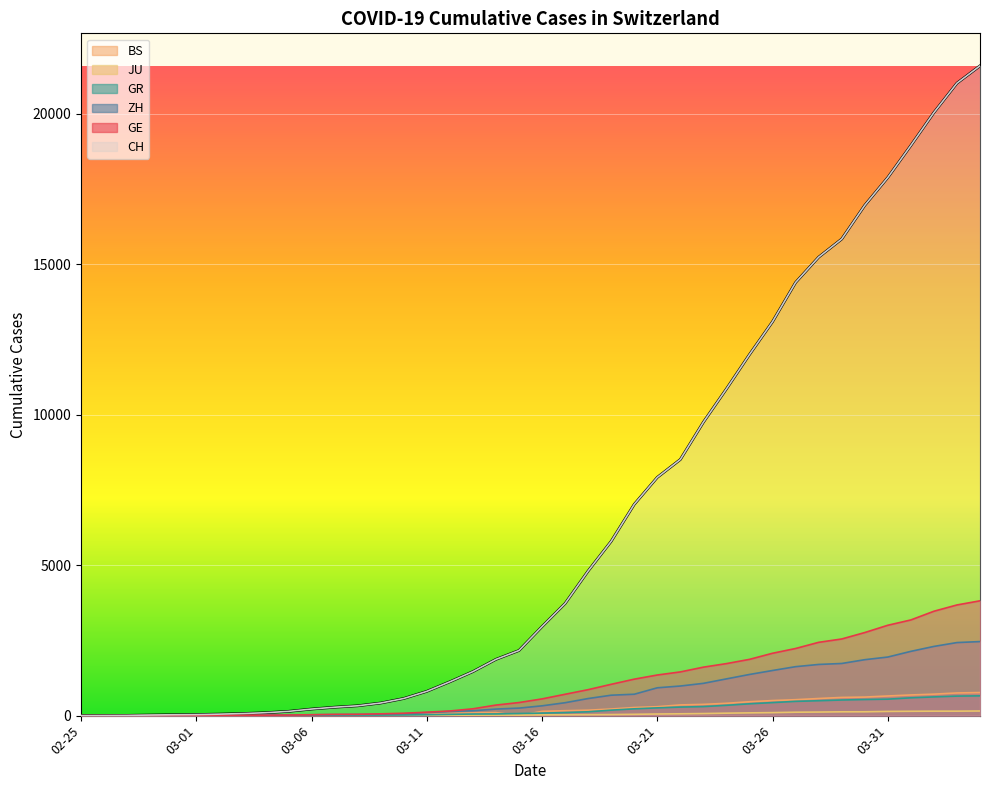

Which series has the widest spread of values?

CH